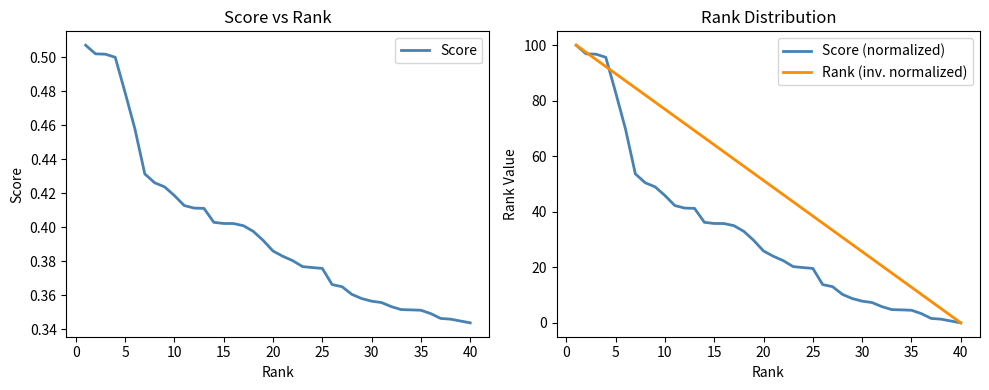

The Rank (inv. normalized) series shows 144.6 at 5. True or false?

False